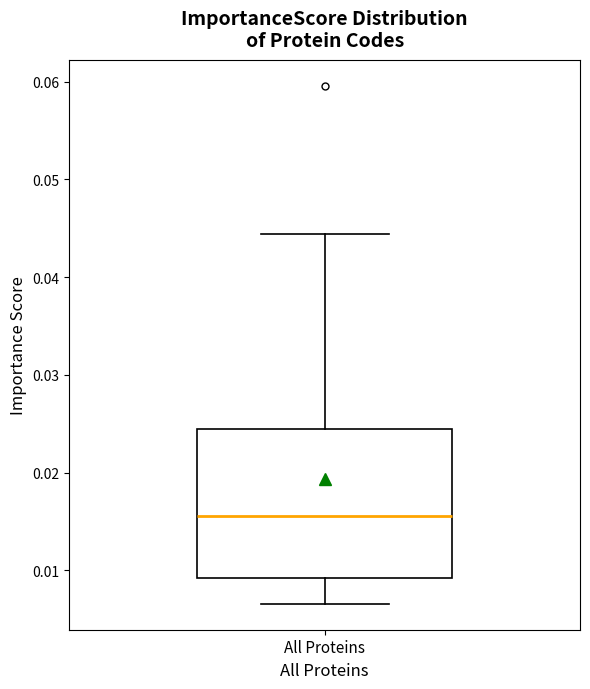

Transcribe this box plot: give where the median line is, the range the box spans, and where the two whiskers end, as read against the y-axis. The values are not printed on the chart, so give them approximately, as read against the axis.

median 0.016, box 0.009 to 0.024, whiskers 0.007 to 0.044